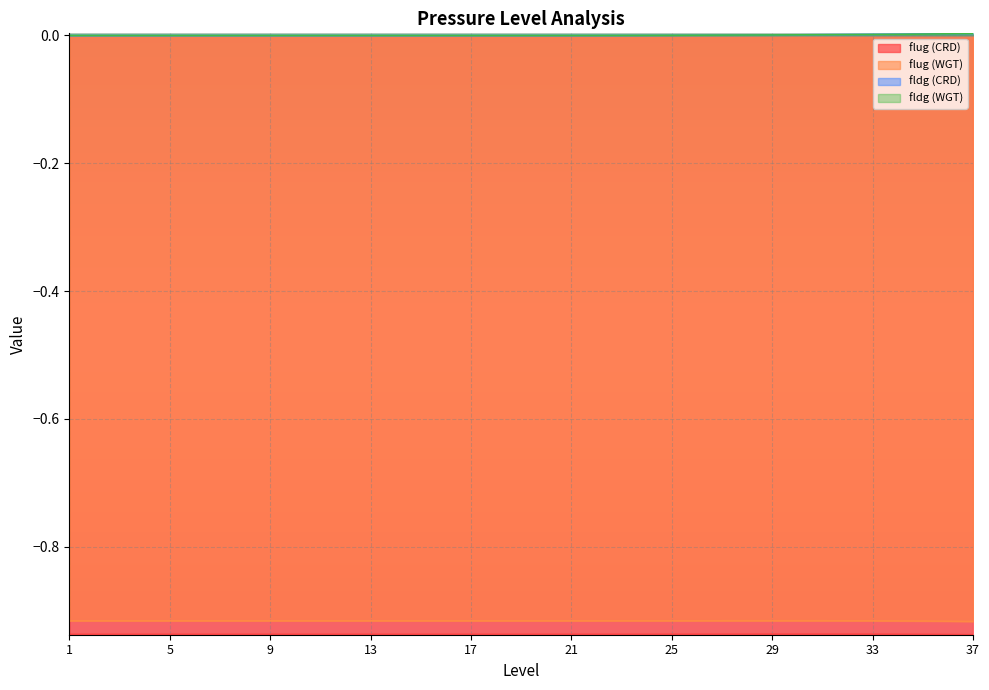

How many data points in fldg (WGT) are above 0?

36